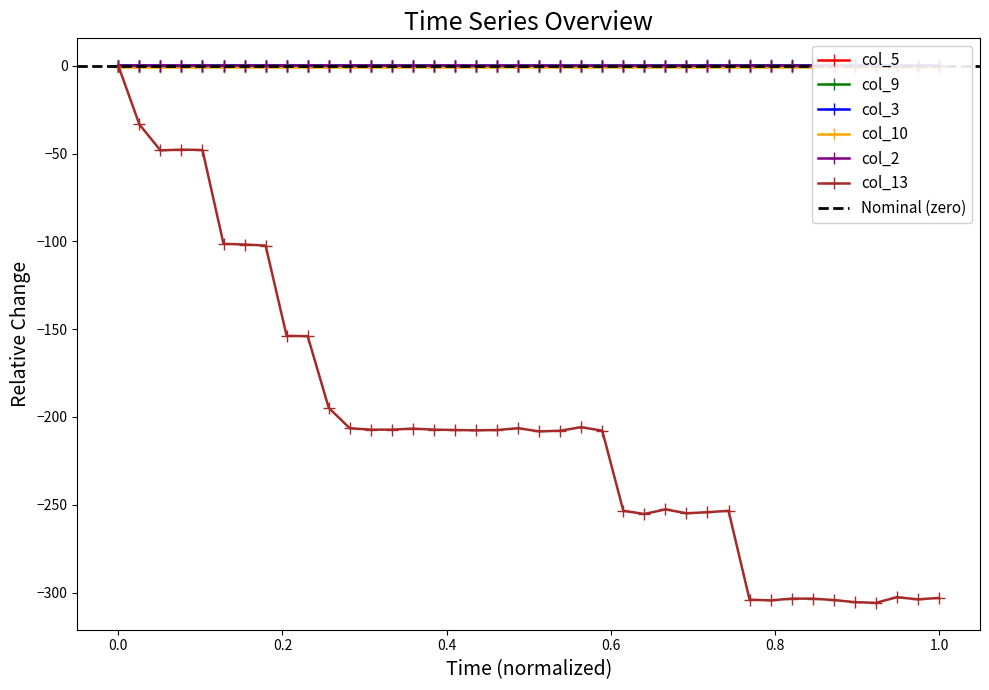

Rank the series by their maximum value, from lowest to highest.

col_10, col_13, col_3, col_2, col_5, col_9